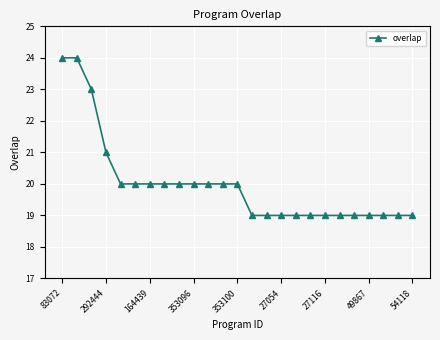

What is the difference between the maximum and second lowest values?

5